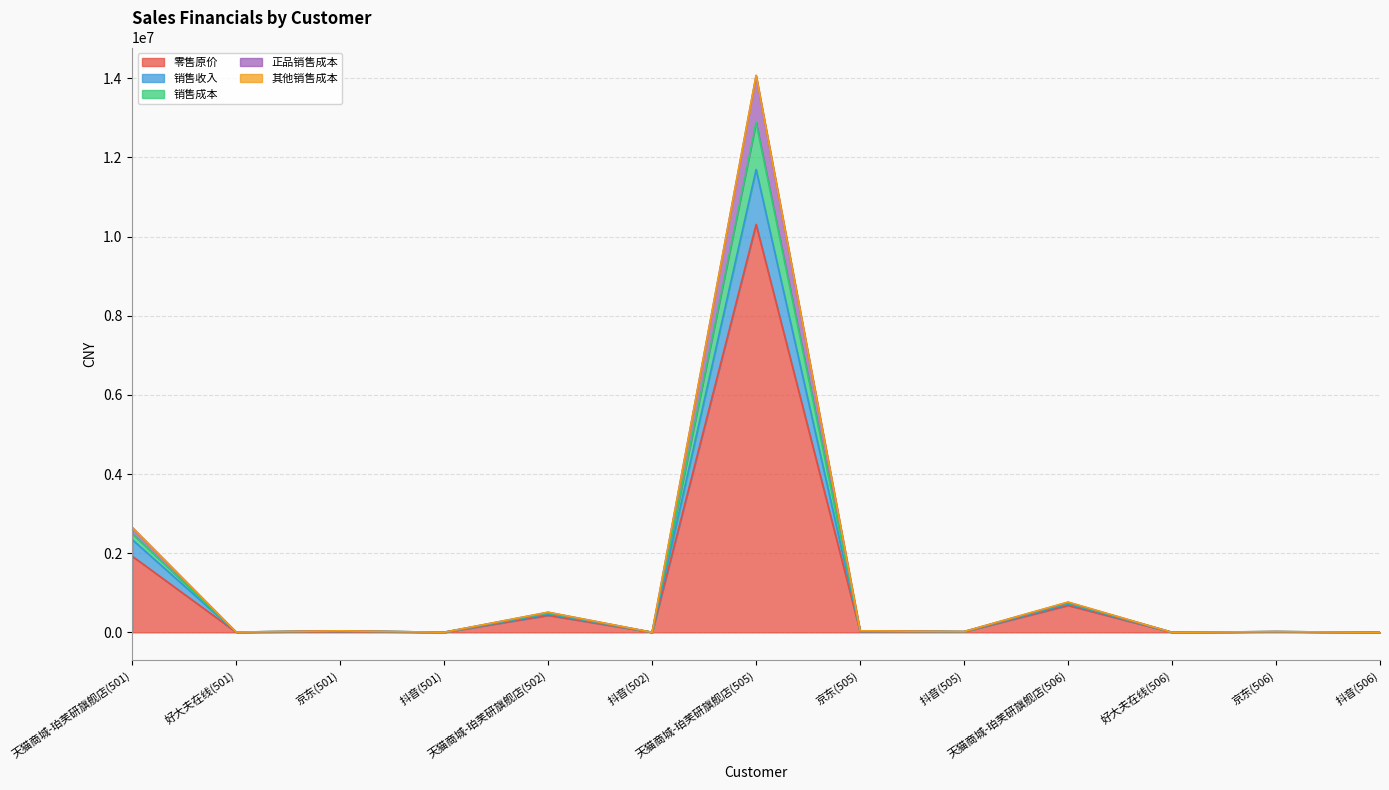

What is the maximum value for 零售原价?

10307011.0